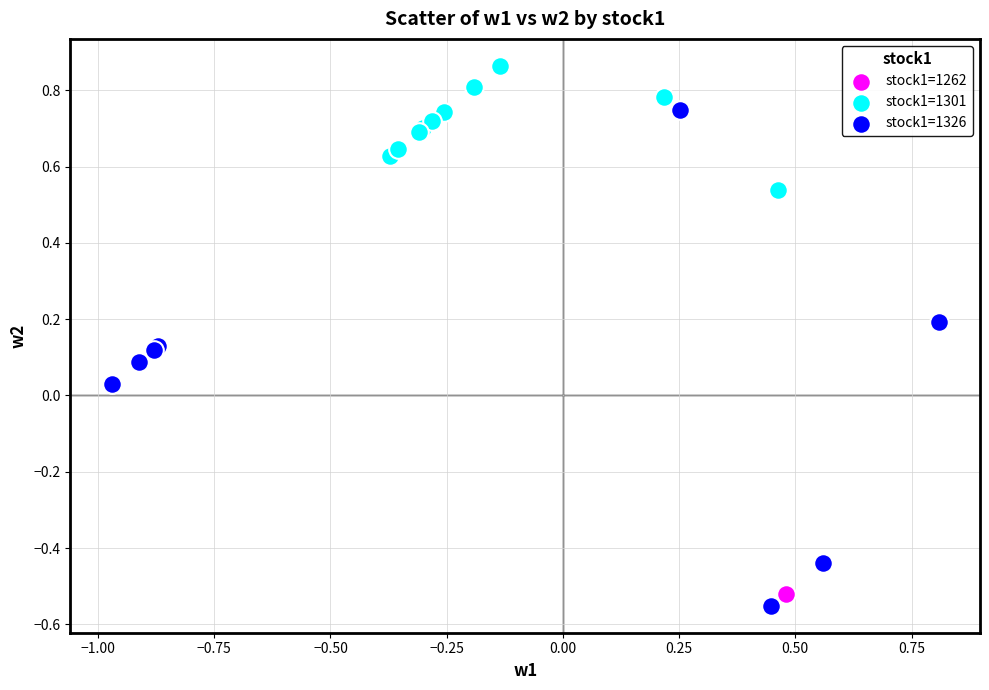

What are all the series names shown in the legend?

stock1=1262, stock1=1301, stock1=1326